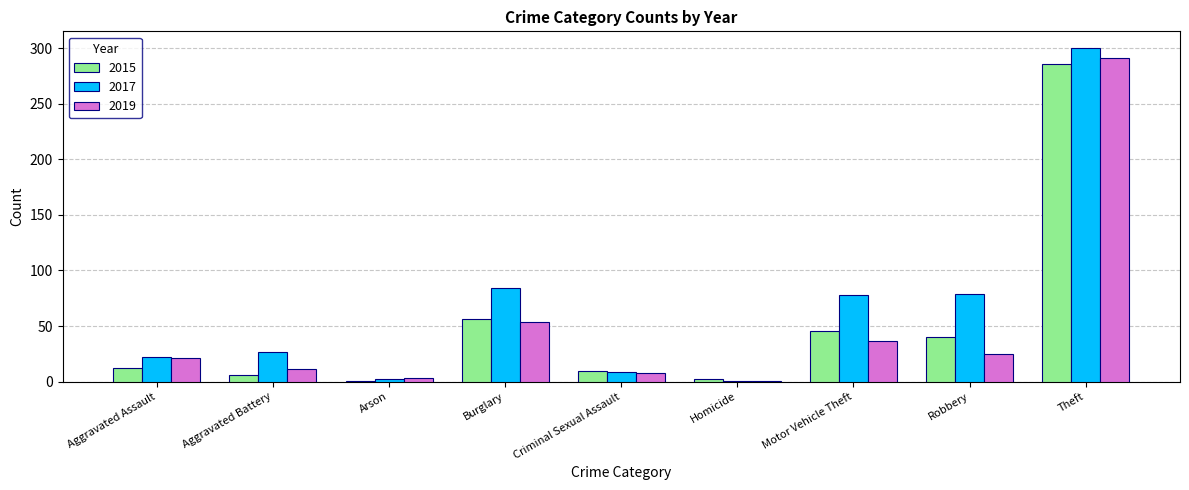

What is the spread (max minus min) of values at Homicide?

1